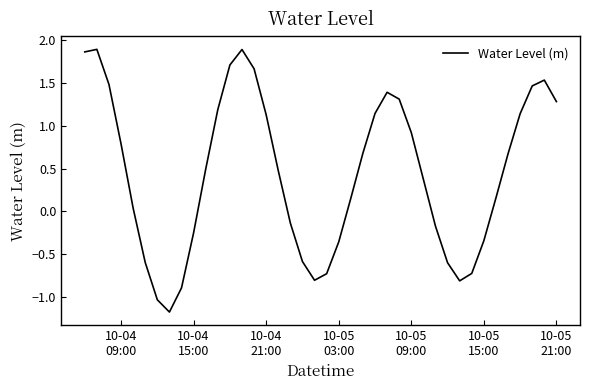

What is the smallest value displayed?

-1.2